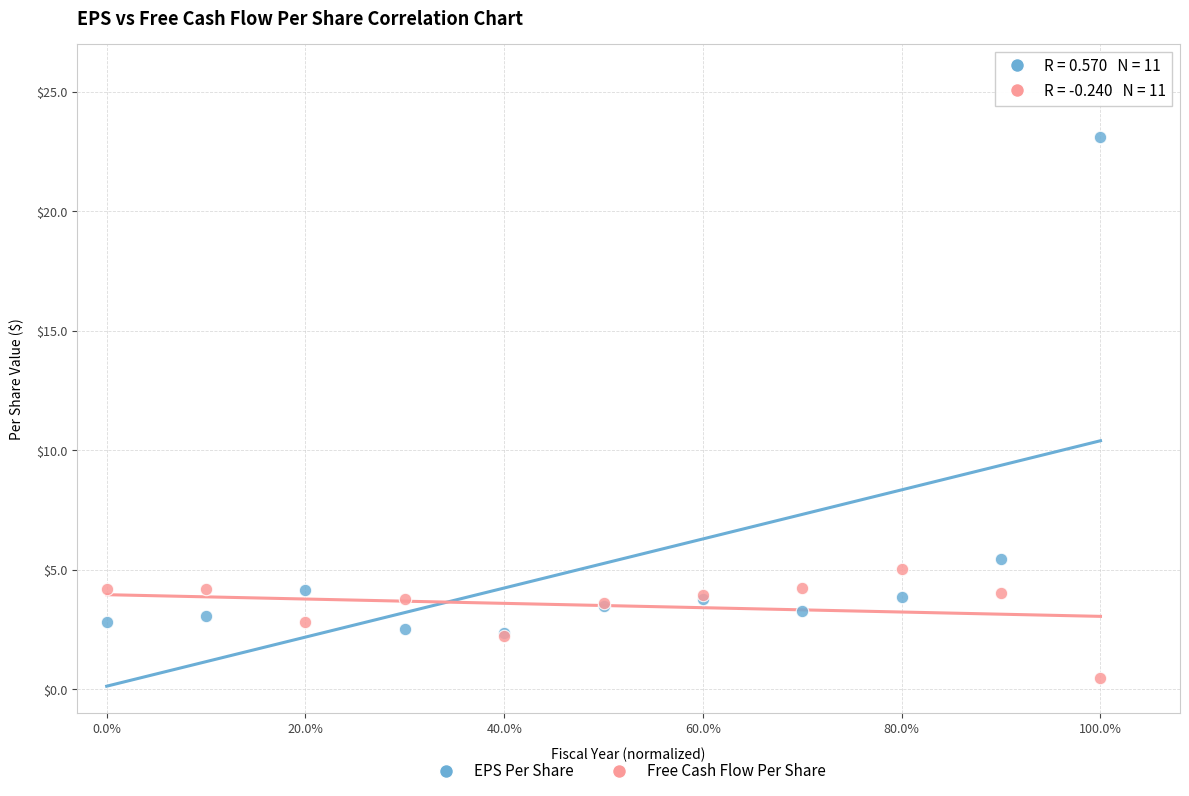

What are all the series names shown in the legend?

EPS Per Share, Free Cash Flow Per Share